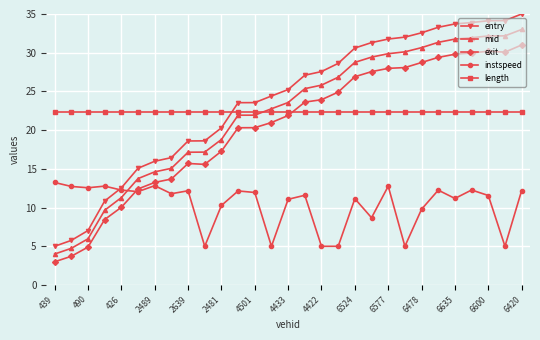

Count the number of categories in the chart.

29